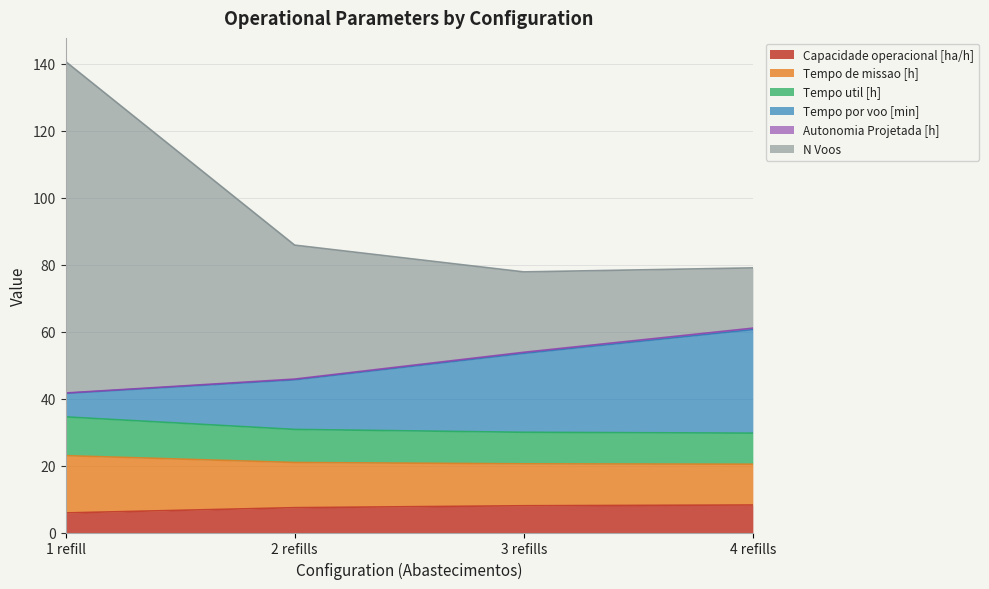

The value of Capacidade operacional [ha/h] at 3 refills is 14.2. True or false?

False